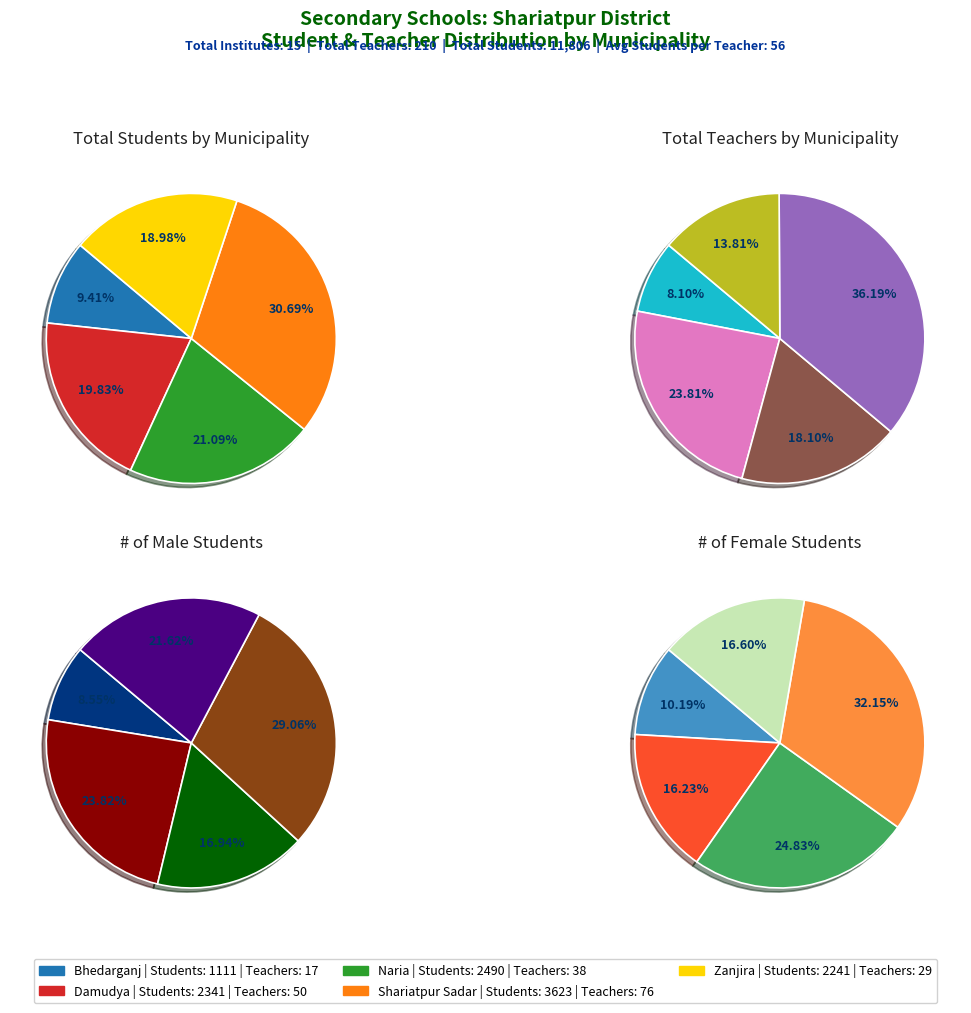

Is it true that Shariatpur Sadar is 32% of the pie?

True